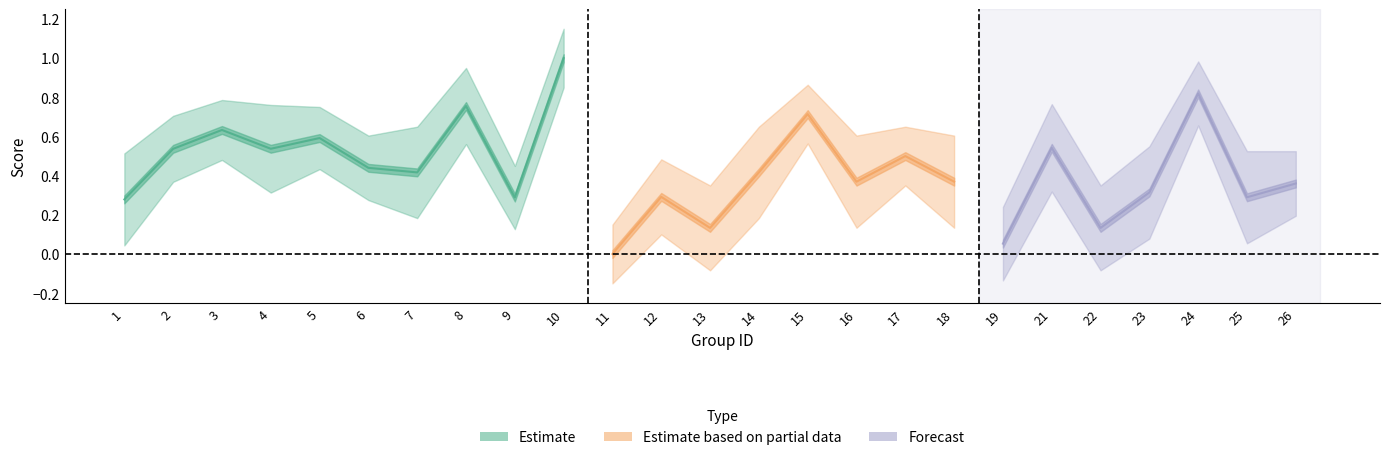

What is the difference between the maximum and minimum values in the f1 series?

1.0